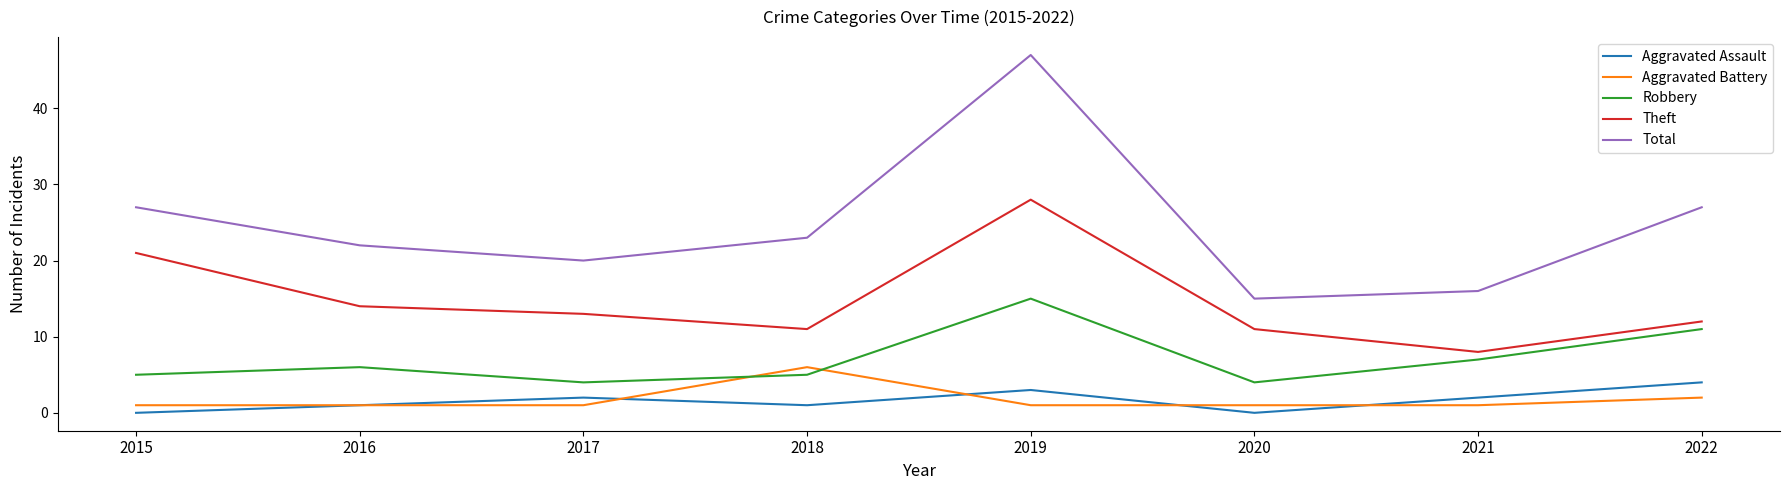

How many lines are shown in the chart?

5